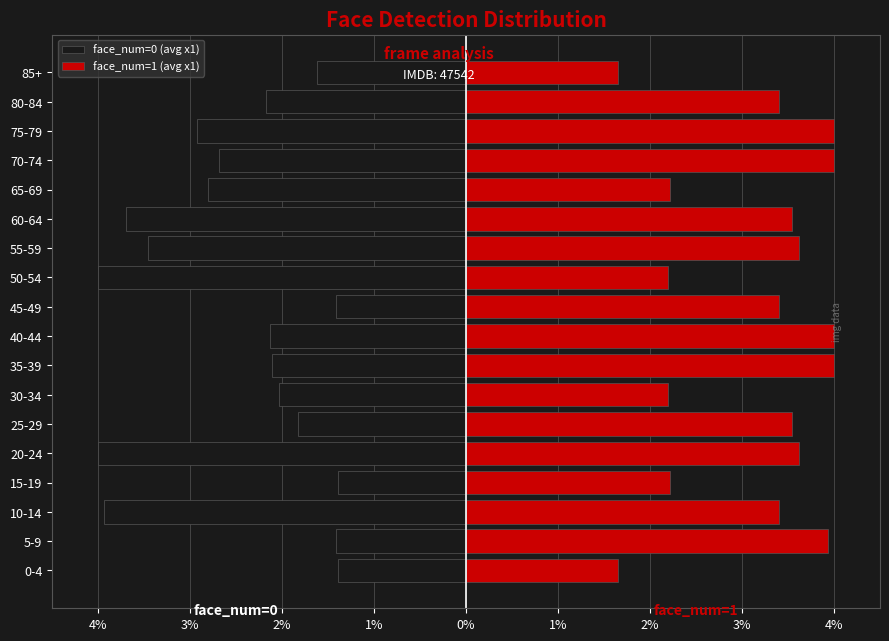

What is the average value of the face_num=0 (avg x1) series?

-2.5